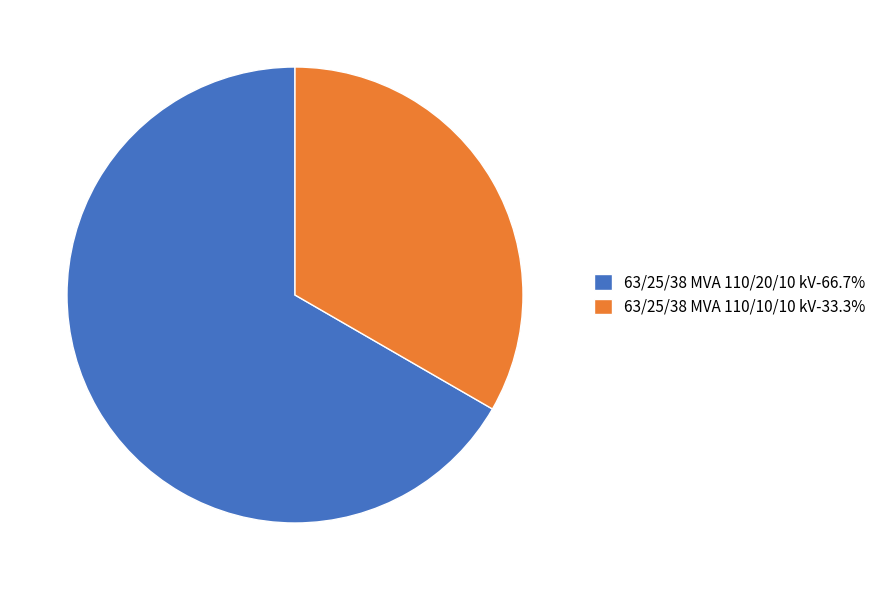

True or false: 63/25/38 MVA 110/20/10 kV accounts for 74% of the total.

False